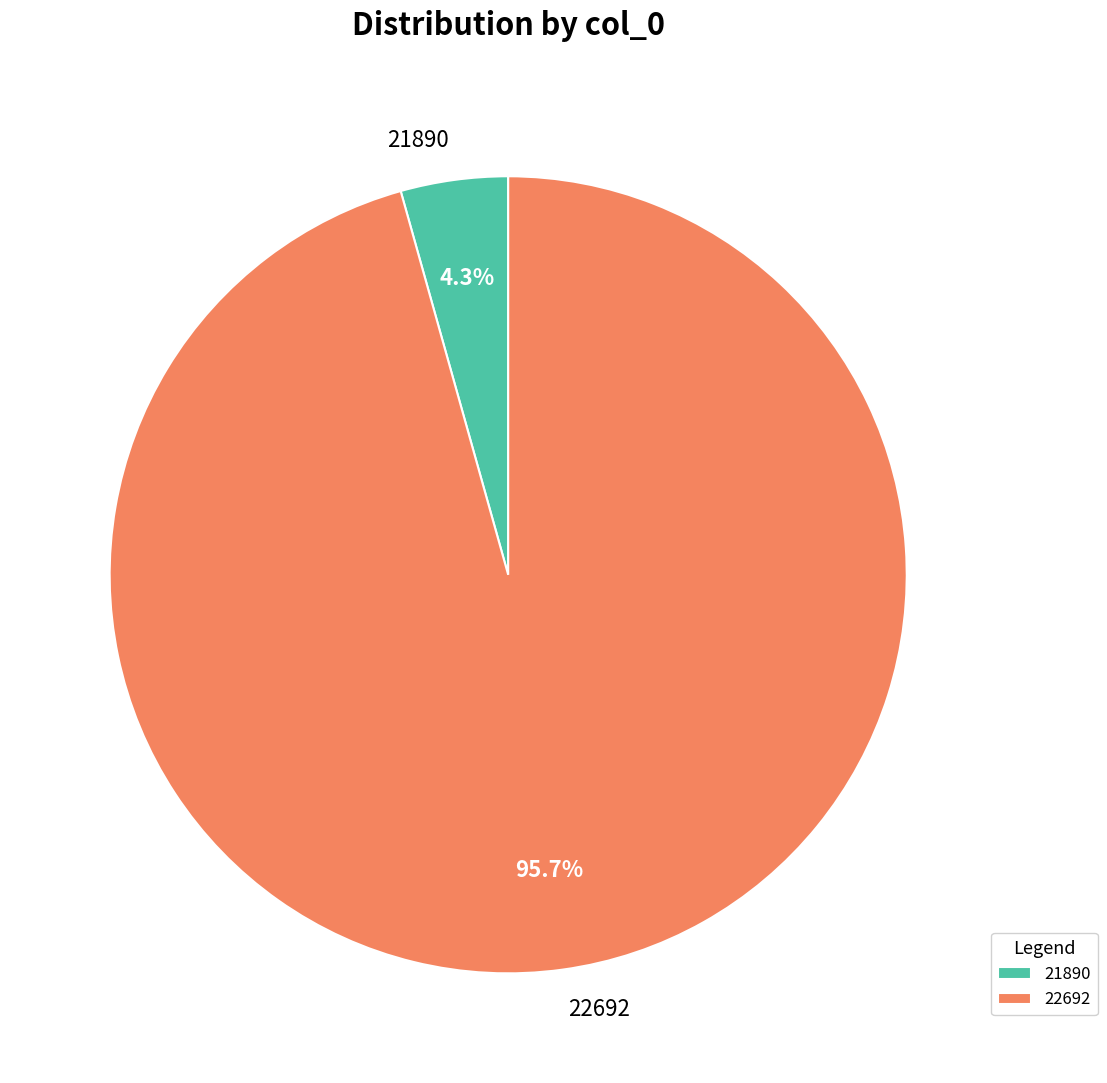

How many segments does this pie chart have?

2